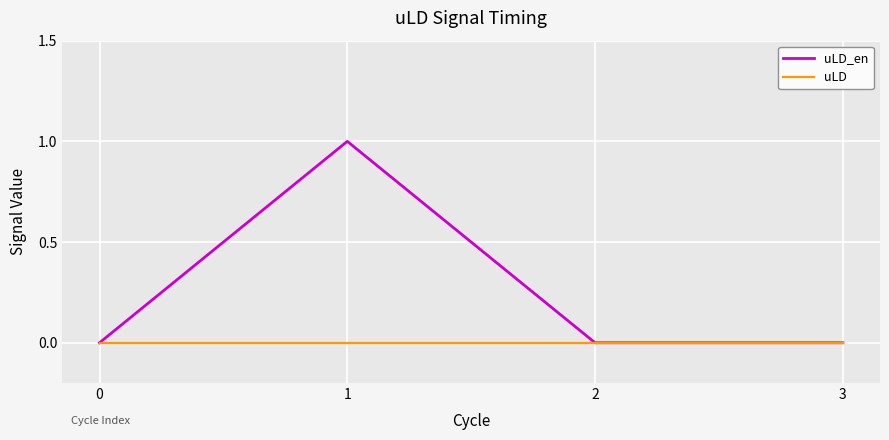

Reading left to right, extract all data points from this chart.

uLD_en: 0=0	1=1	2=0	3=0
uLD: 0=0	1=0	2=0	3=0